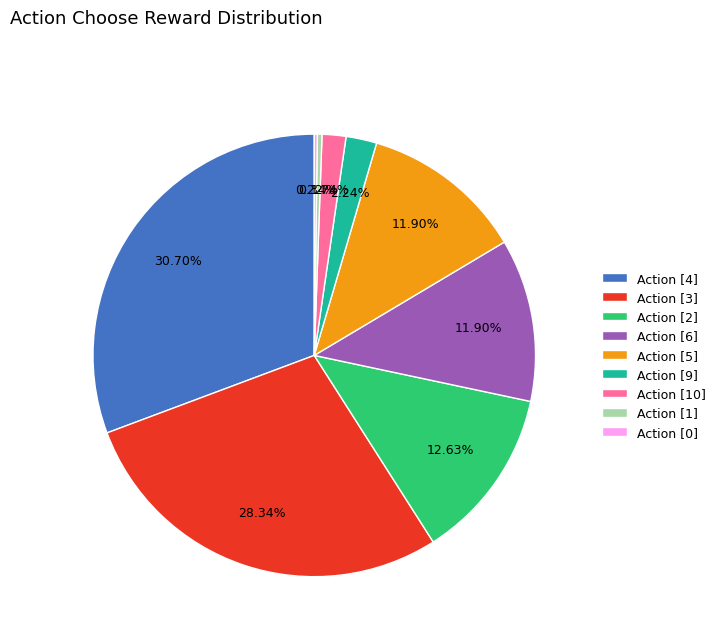

Which category has the biggest portion of the pie?

Action [4]